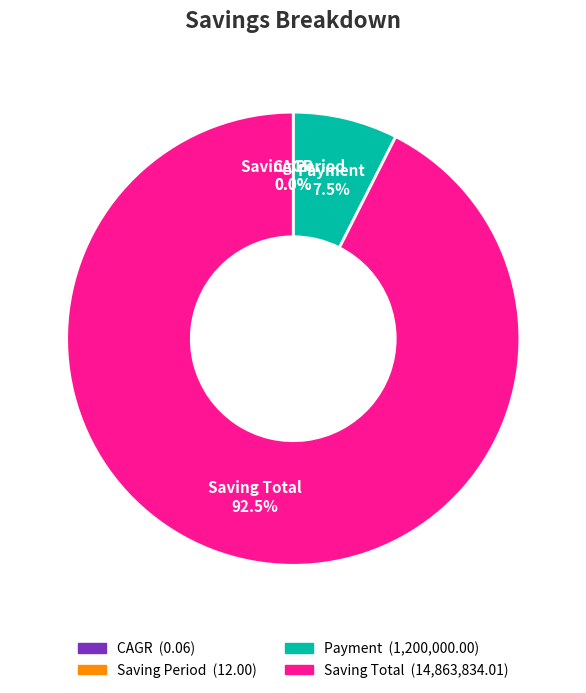

Between Saving Total and Payment, which is larger?

Saving Total